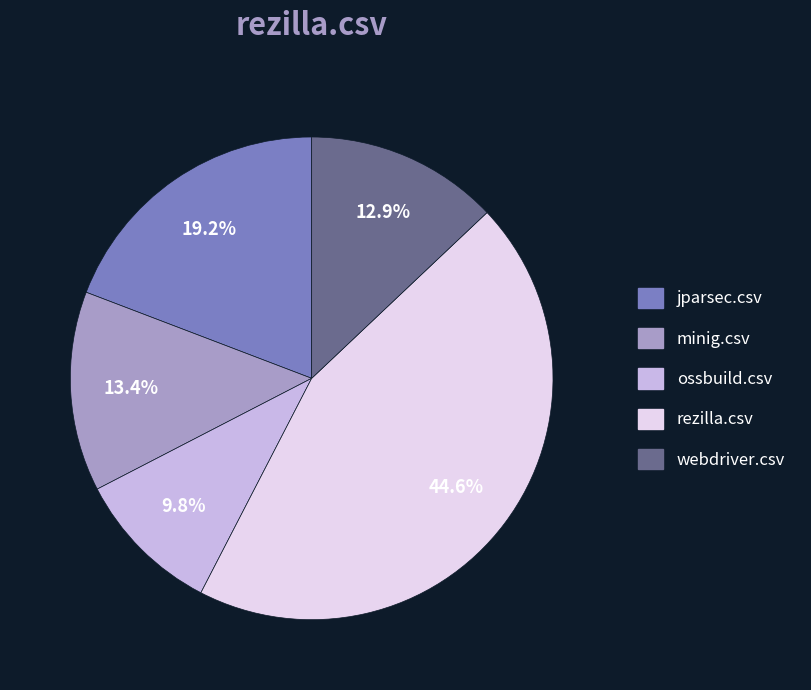

Does any single category account for the majority?

No